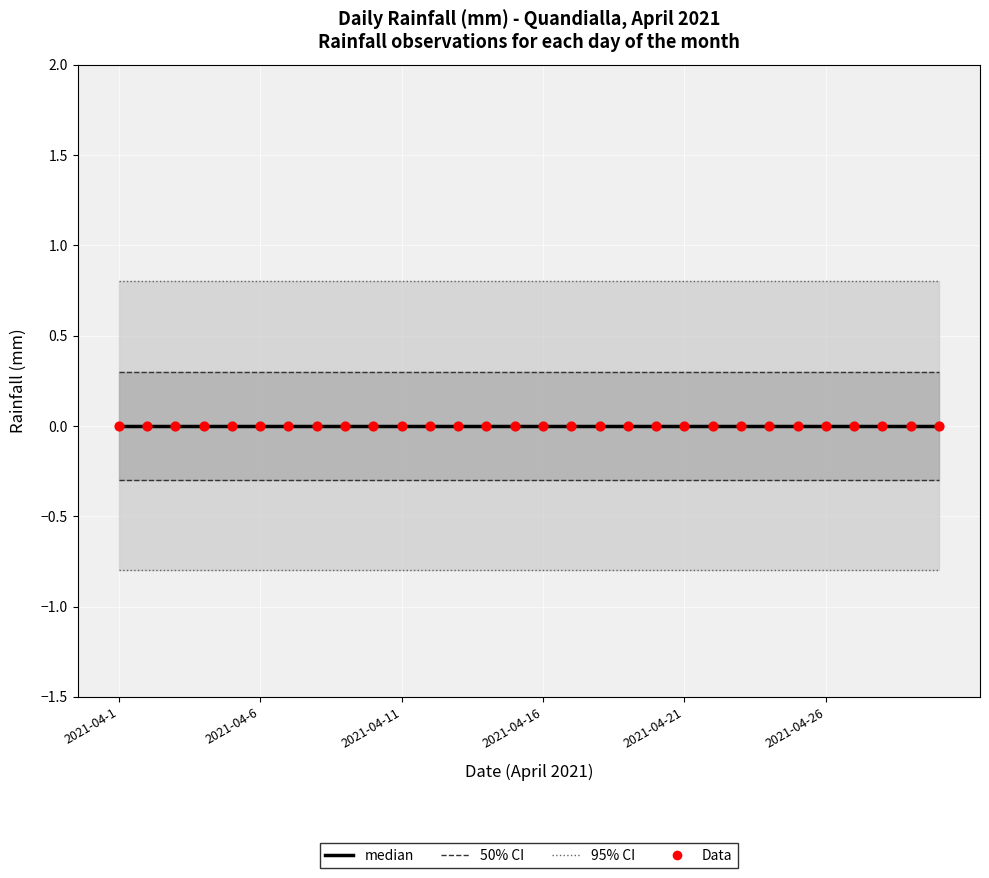

At how many categories does at least one series exceed 0?

30